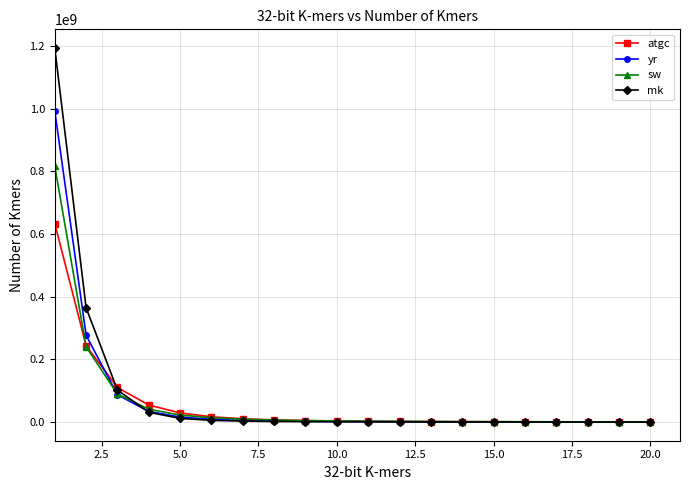

What is the lowest value of the sw series?

587168